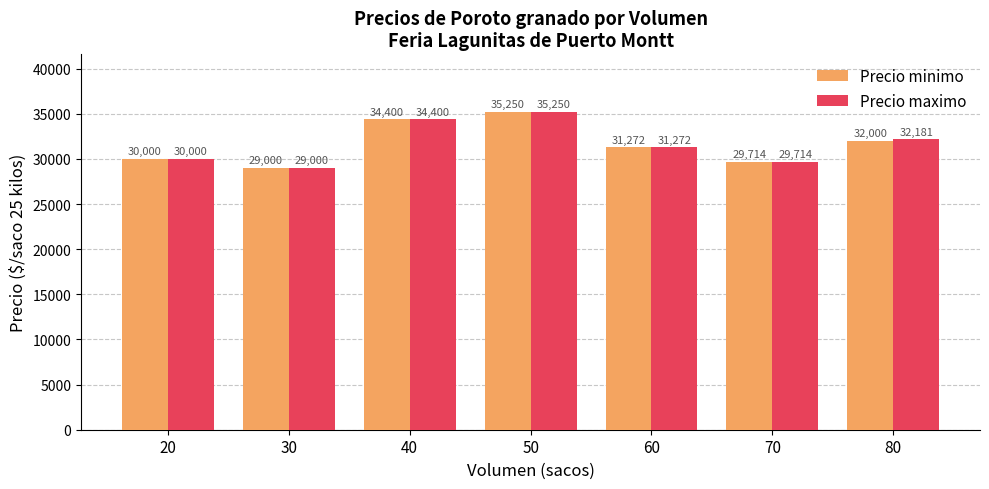

Reading right to left, list all the values displayed in this chart.

Precio minimo: 80=32000	70=29714	60=31272	50=35250	40=34400	30=29000	20=30000
Precio maximo: 80=32181	70=29714	60=31272	50=35250	40=34400	30=29000	20=30000